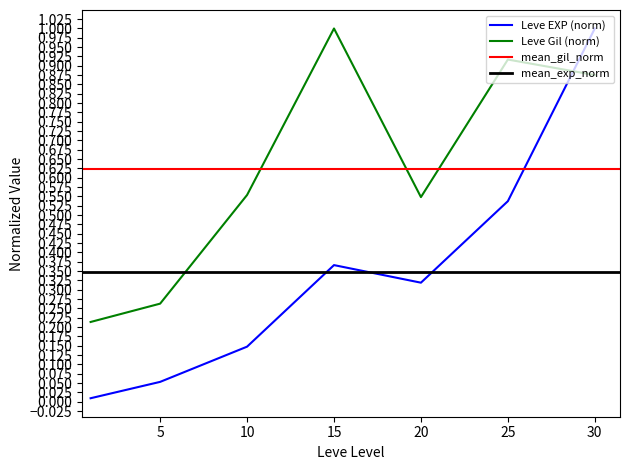

What value does the Leve EXP series have at 20?

0.3